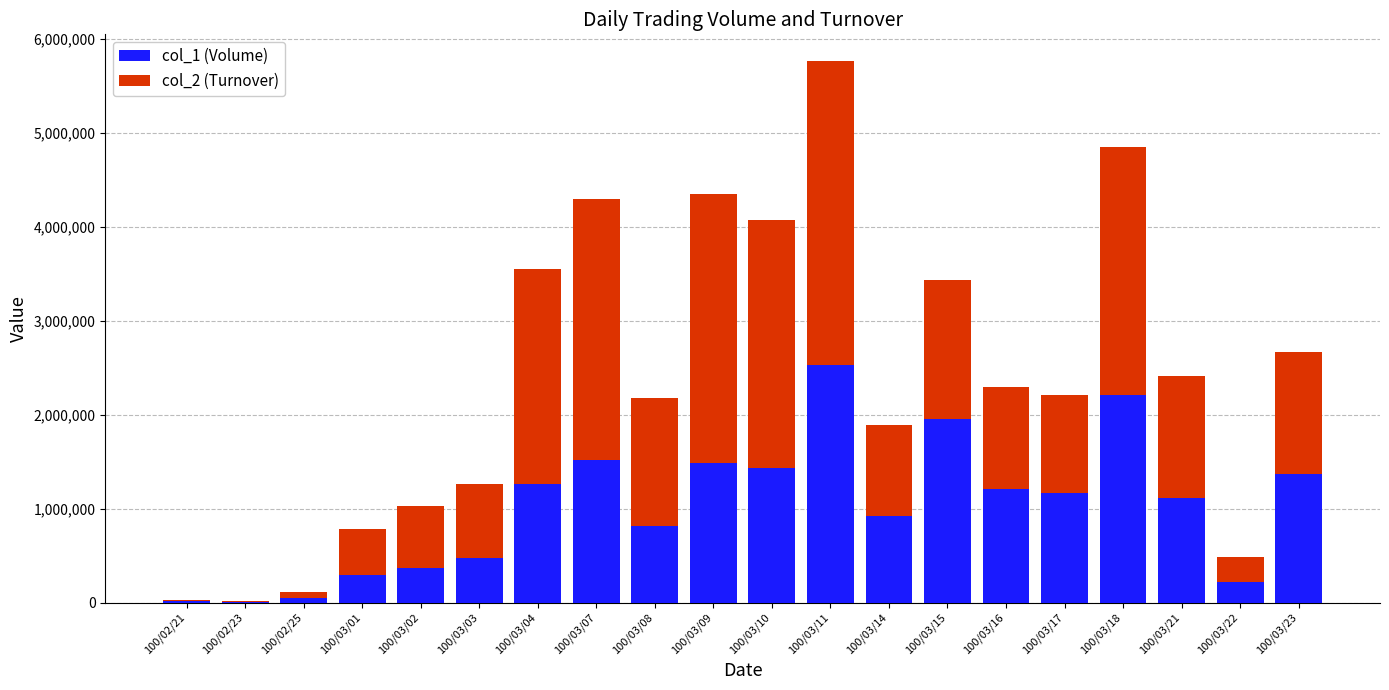

How many categories are shown in the chart?

20